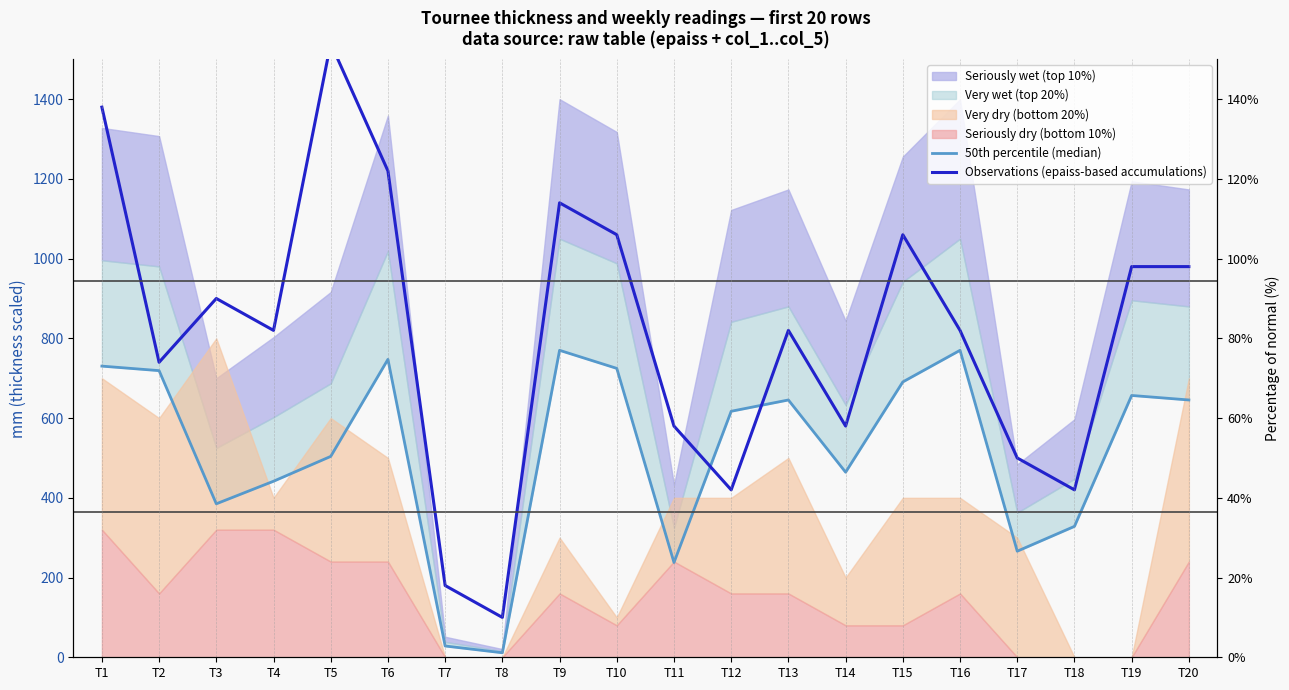

True or false: 50th percentile (median) and Observations (epaiss-based accumulations) intersect in this chart.

True